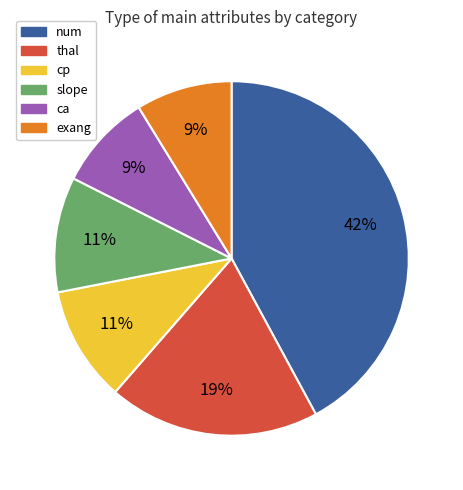

Is the sum of ca and thal greater than half?

No